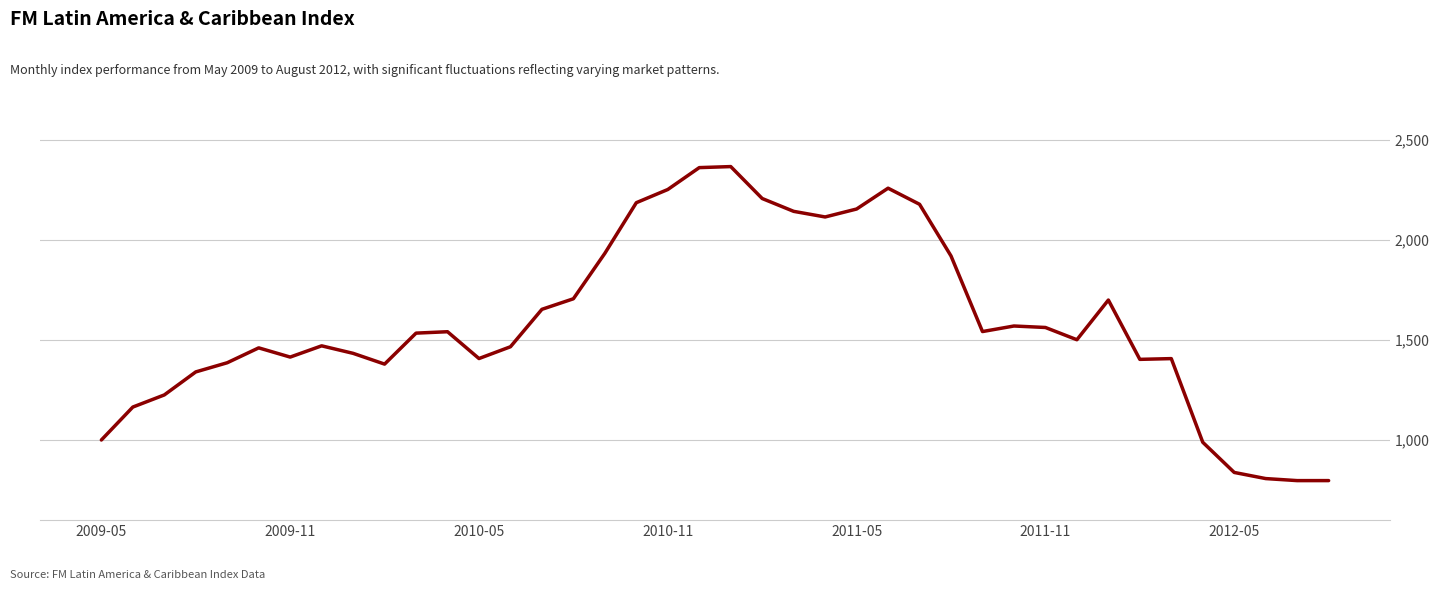

Count the number of values greater than 1534.

20